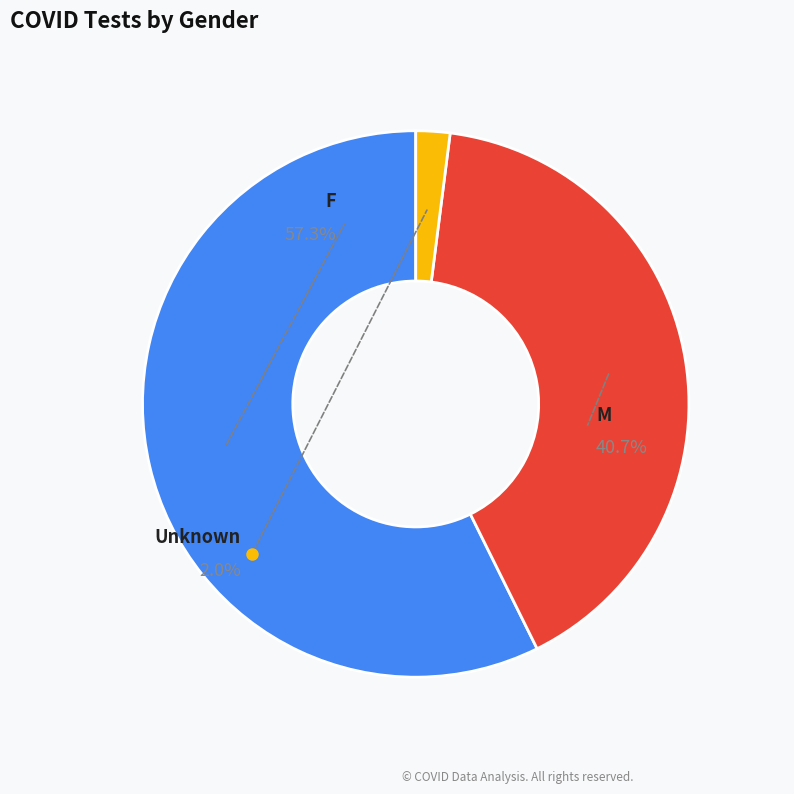

What is the total percentage of F and Unknown?

59.3%